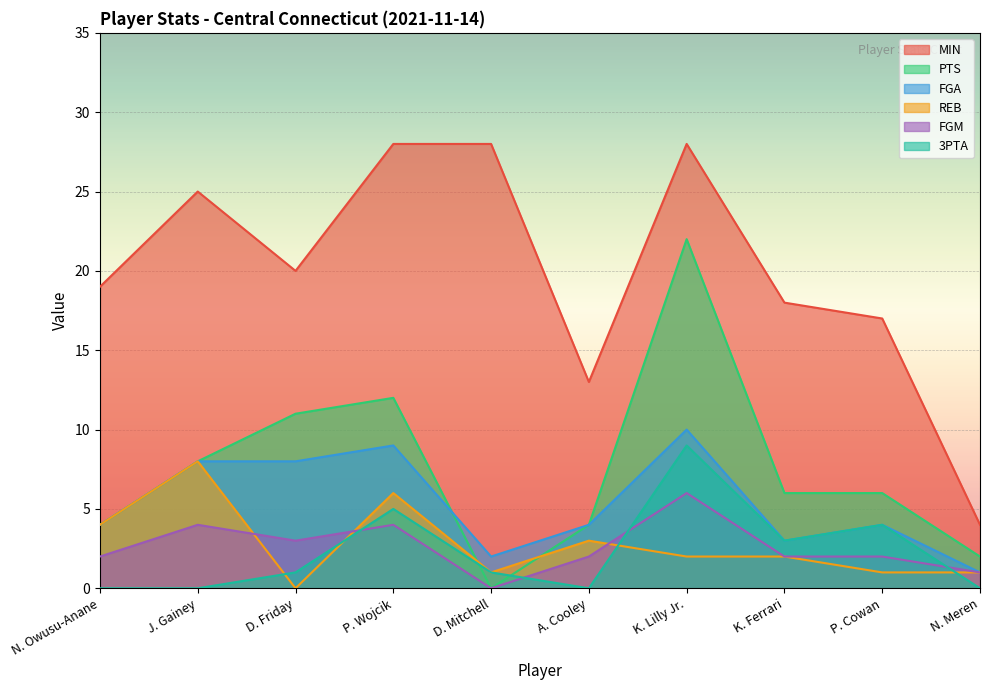

Does the chart display data point markers on the line(s)?

No